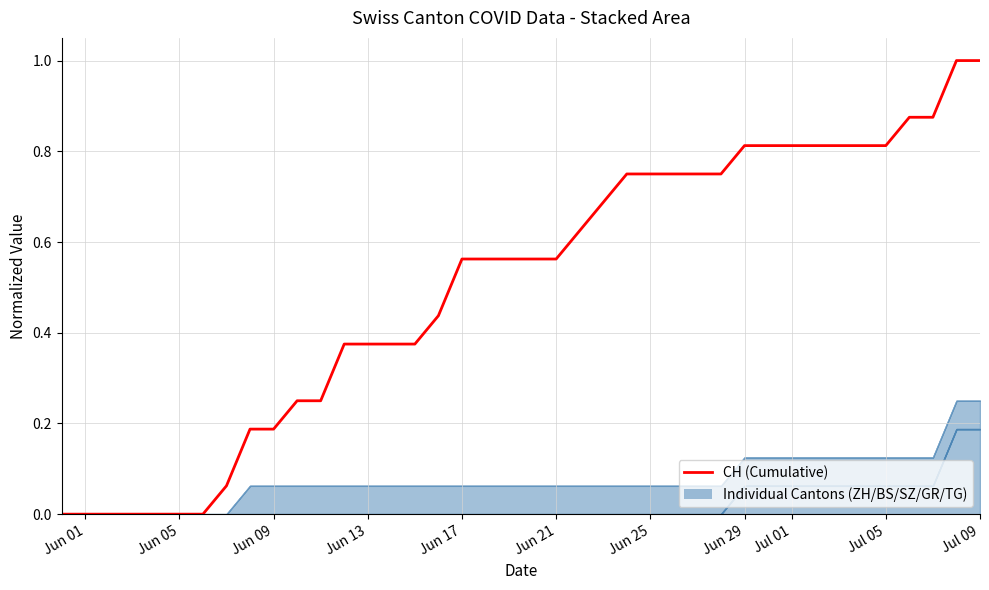

True or false: the data shows 1.1 at 30.

False